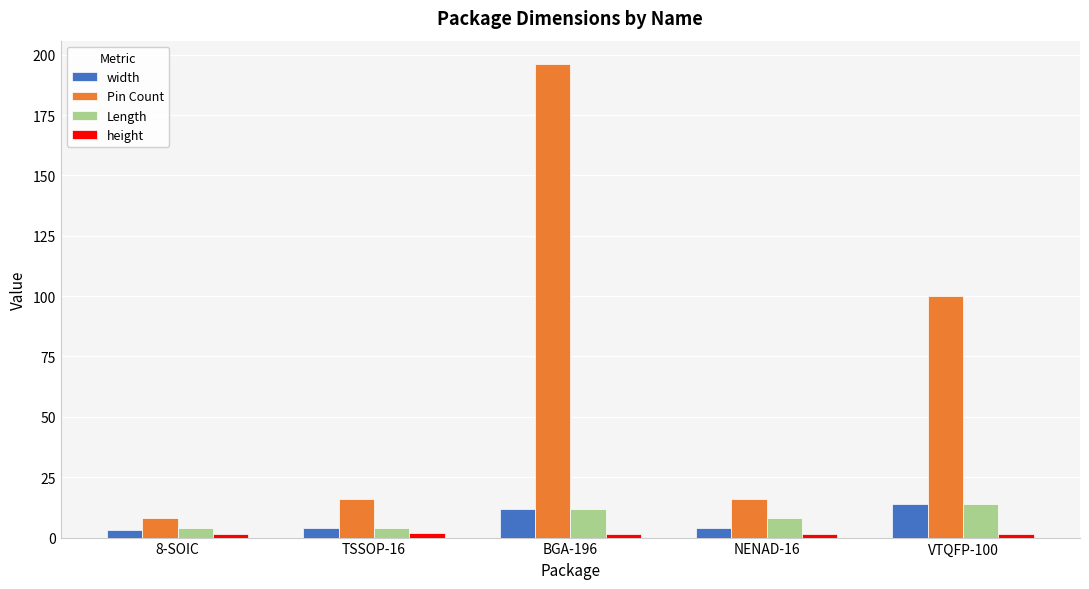

Which series changed the most between TSSOP-16 and VTQFP-100?

Pin Count